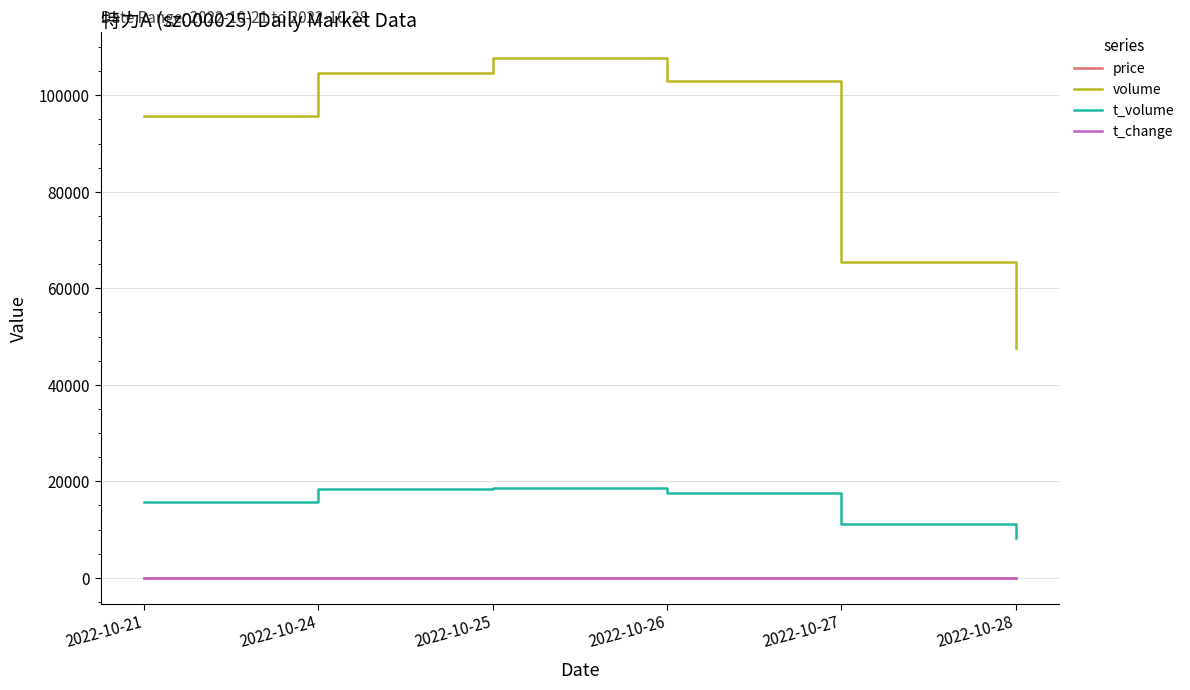

Which series has the widest spread of values?

volume